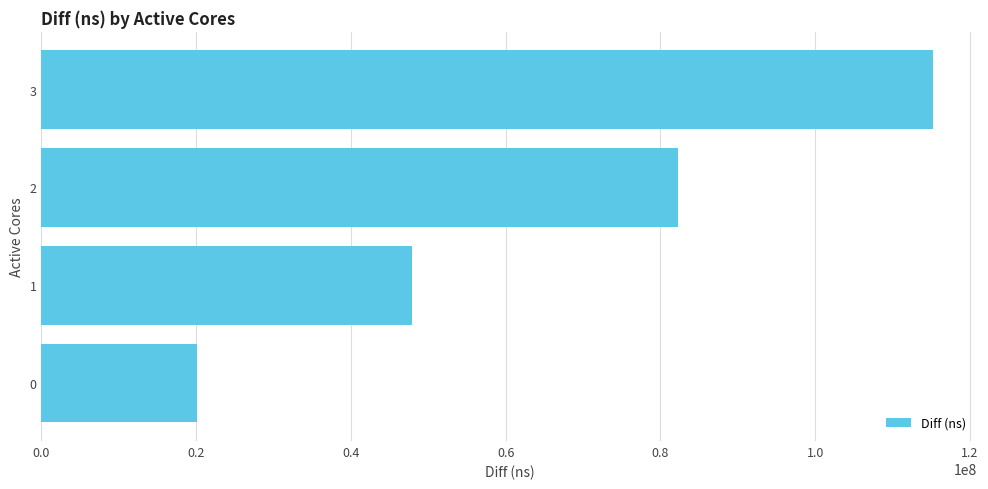

Where is the data nearest to the value 67655900?

2